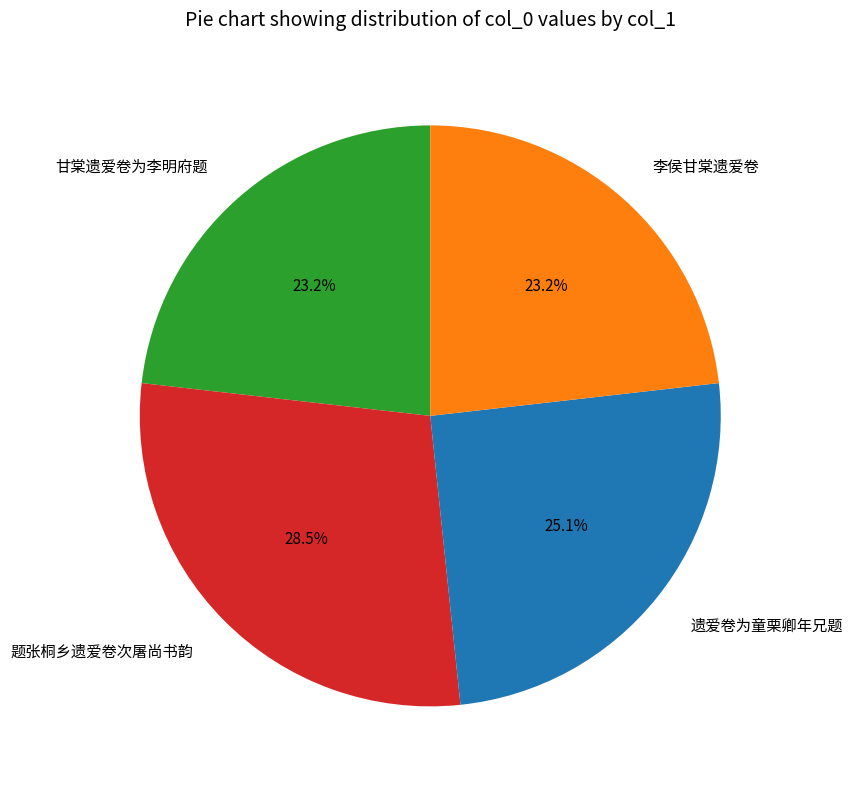

To the nearest percent, what portion does 李侯甘棠遗爱卷 represent?

23%